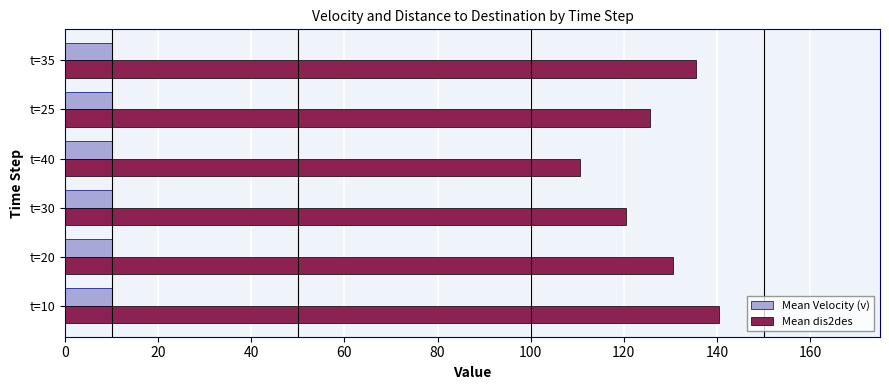

The value of Mean Velocity (v) at t=20 is 4.7. True or false?

False